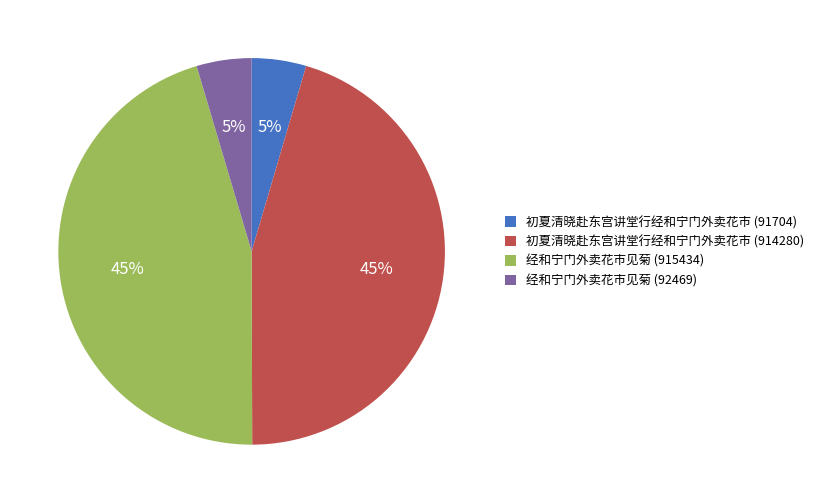

Count the number of slices in the pie.

4